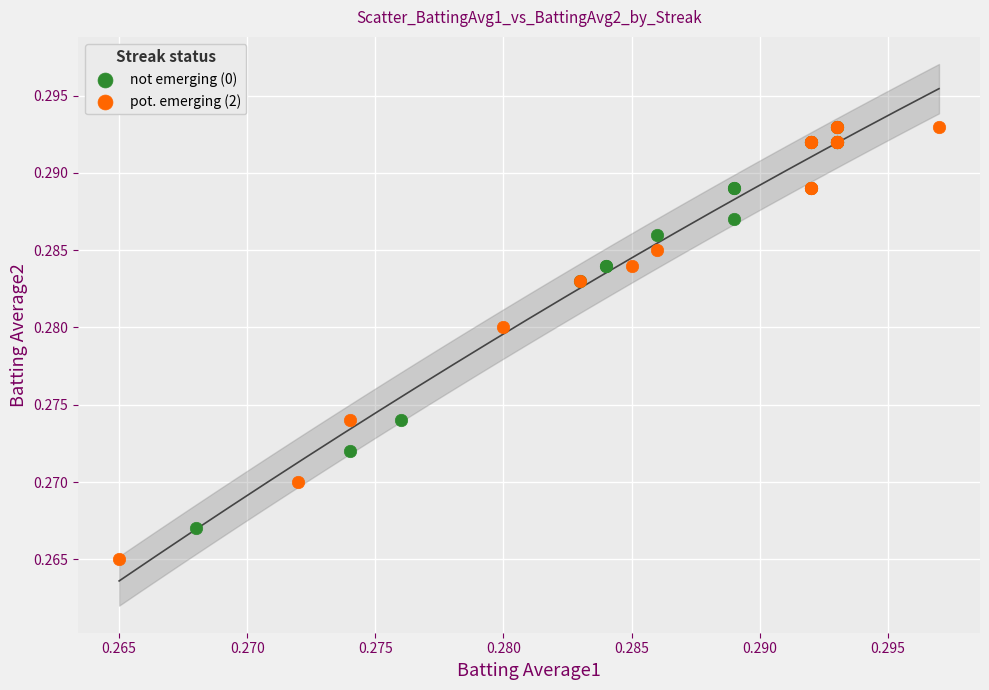

Which series reaches the minimum Y coordinate?

pot. emerging (2)